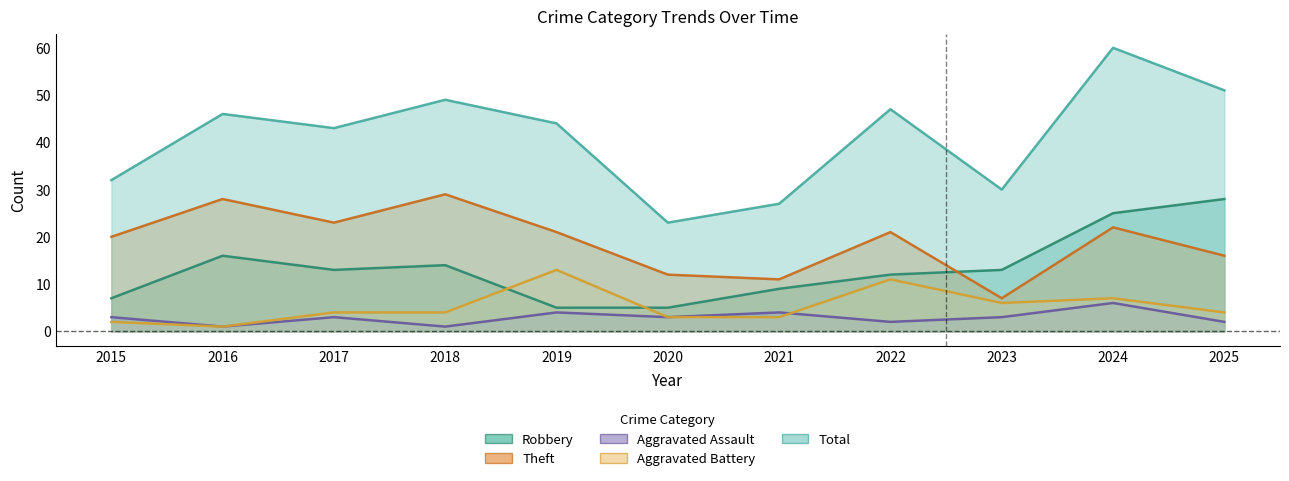

The value of Aggravated Battery at 2024 is 7. True or false?

True